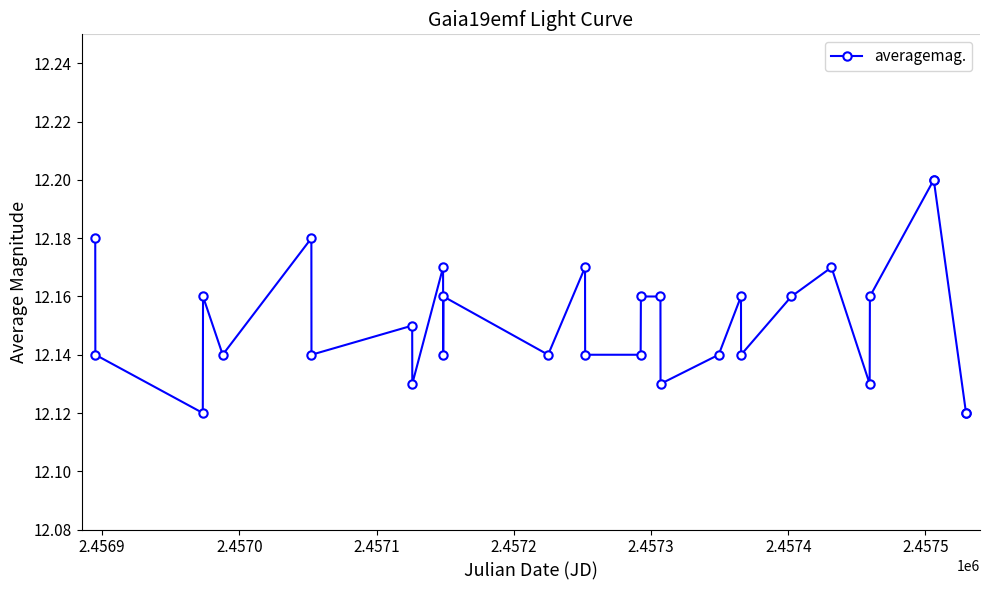

How many values are between 12 and 13?

30